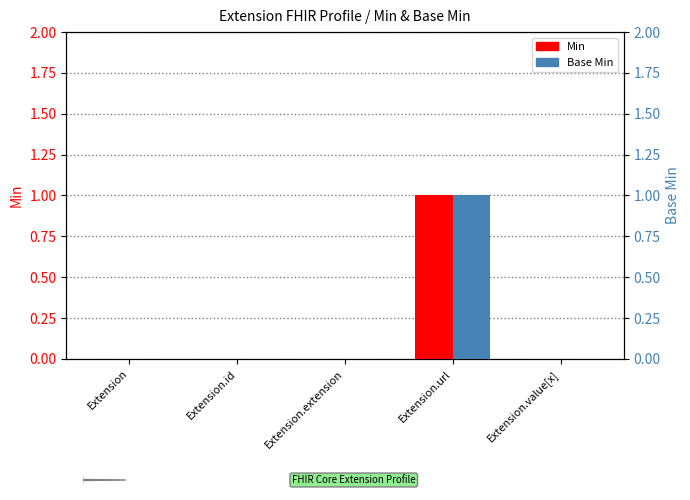

What is the label of the 3rd bar from the left?

Extension.extension